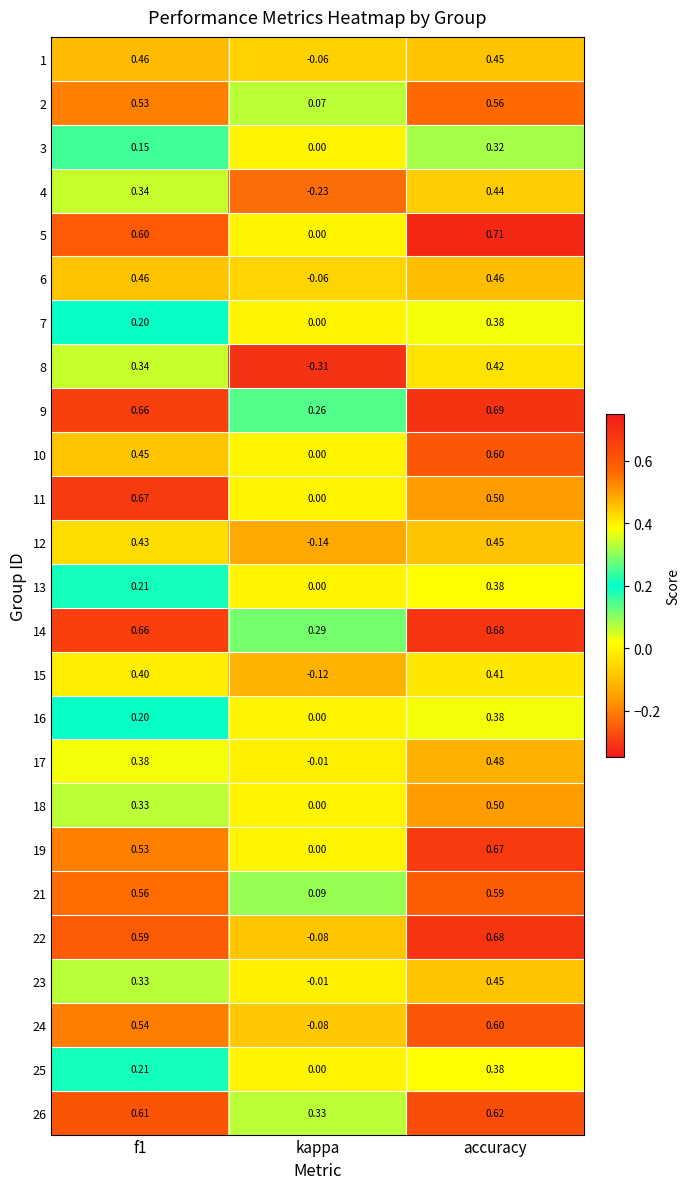

At which label is 10 closest to 0?

kappa